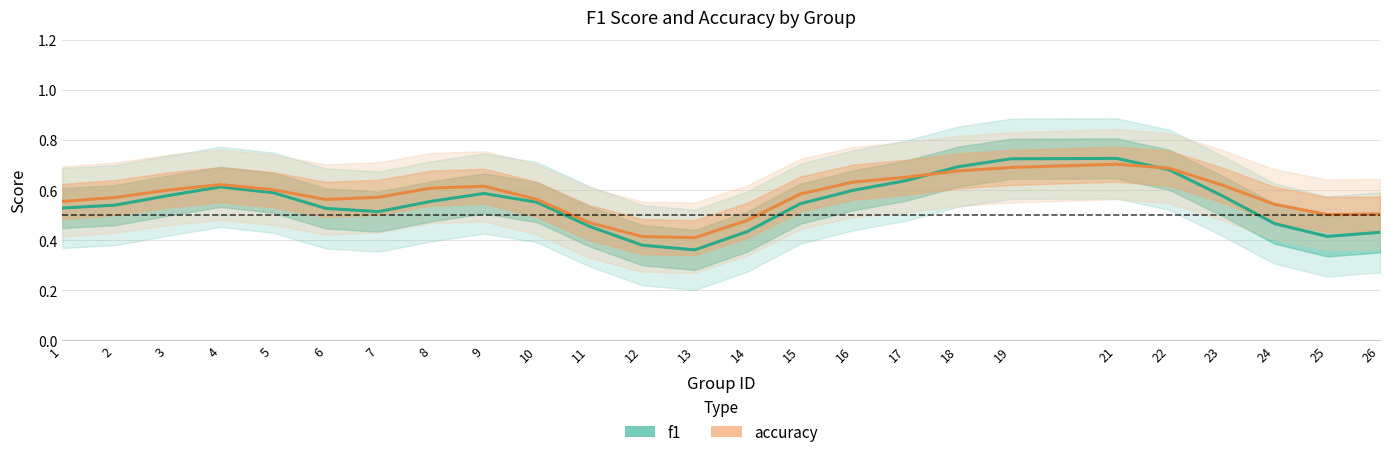

Which has a higher value, 8 or 17?

17